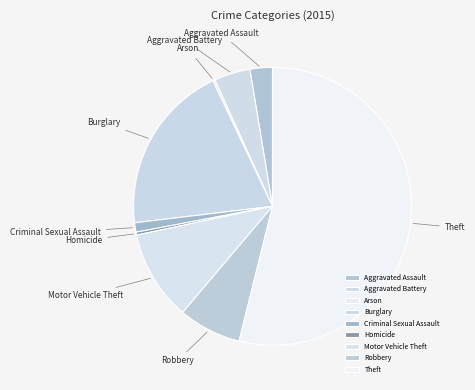

Do Aggravated Battery and Motor Vehicle Theft together represent more than half of the pie?

No